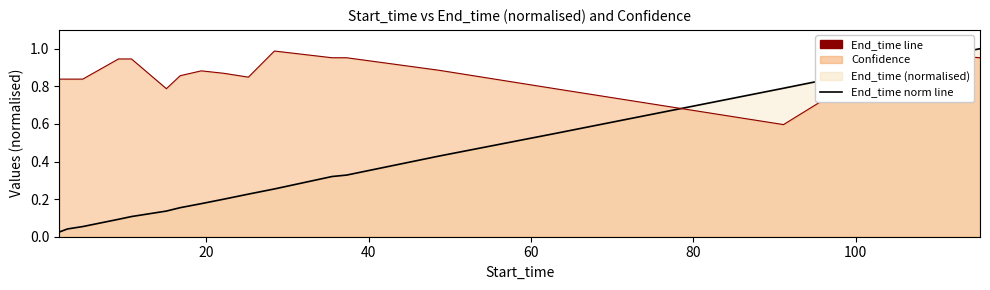

True or false: End_time line has more than 1 points higher than both neighbors.

False